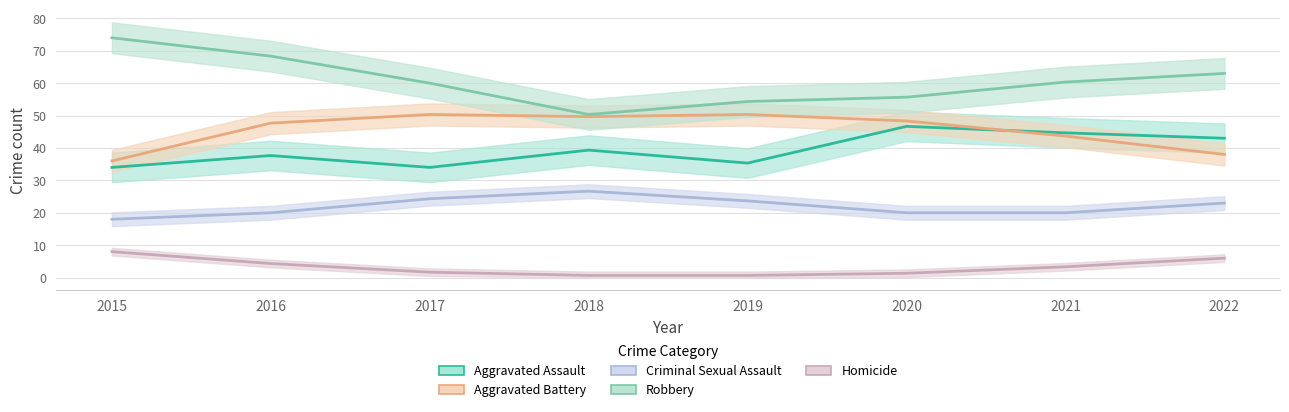

Where does the Robbery series first go above 63?

2015